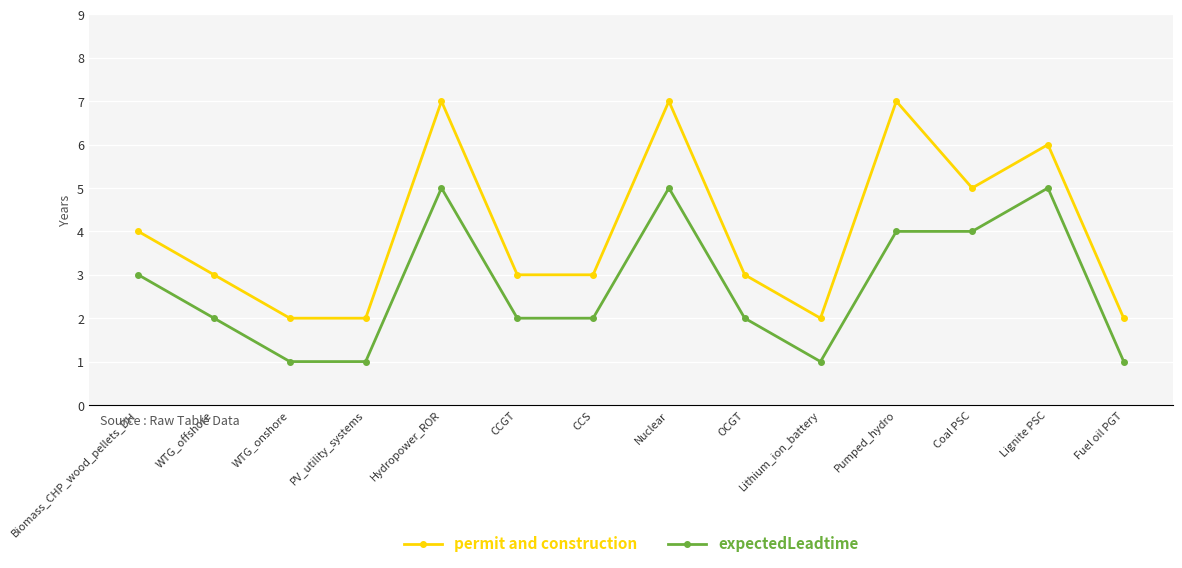

Rank the series by their average value, from lowest to highest.

expectedLeadtime, permit and construction